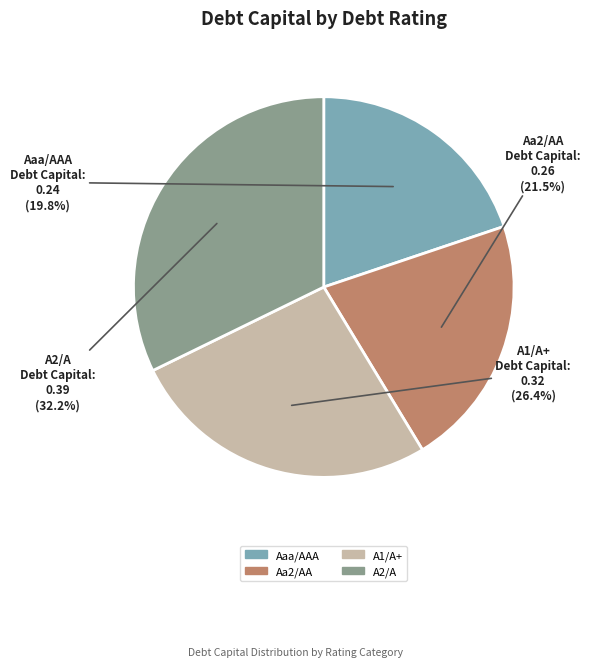

How many slices are in this pie chart?

4